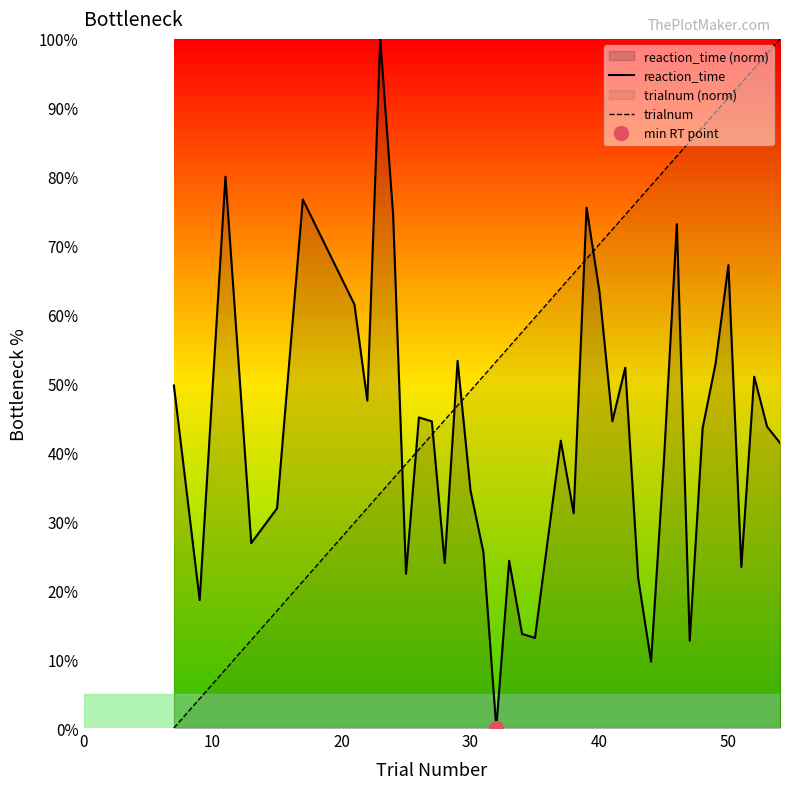

What is the maximum value for reaction_time?

100.0